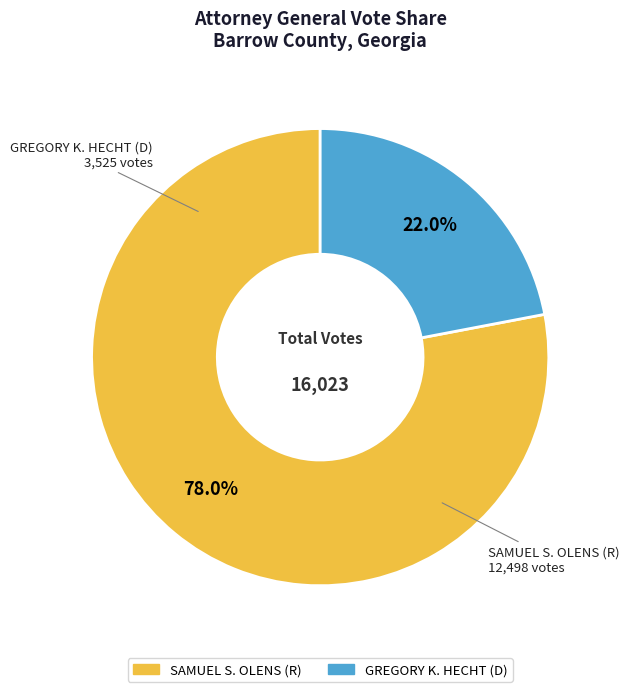

Is it true that SAMUEL S. OLENS (R) is 68% of the pie?

False